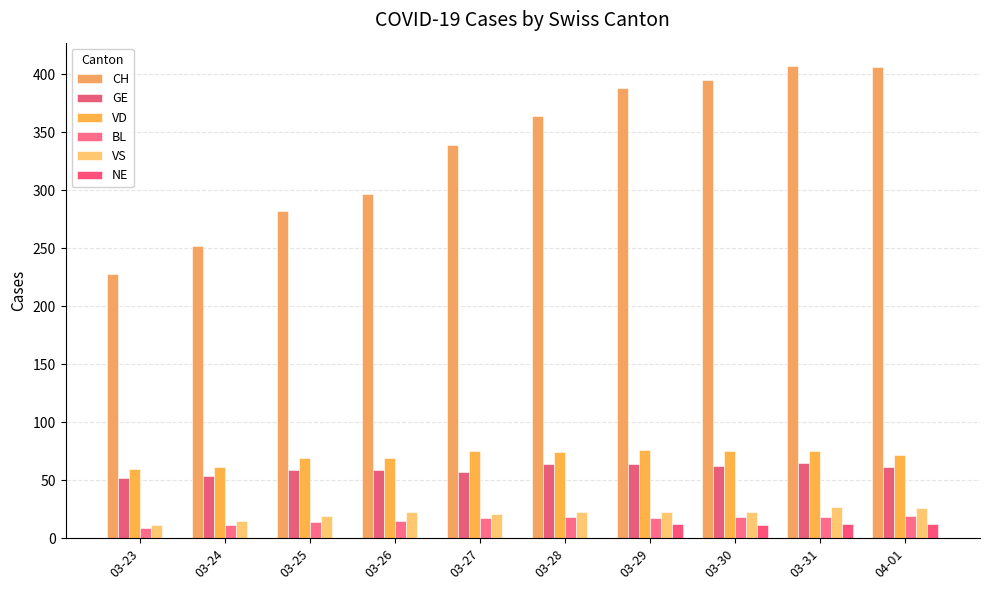

Reading left to right, extract all data points from this chart.

CH: 03-23=228	03-24=252	03-25=282	03-26=297	03-27=339	03-28=364	03-29=388	03-30=395	03-31=407	04-01=406
GE: 03-23=52	03-24=54	03-25=59	03-26=59	03-27=57	03-28=64	03-29=64	03-30=62	03-31=65	04-01=61
VD: 03-23=60	03-24=61	03-25=69	03-26=69	03-27=75	03-28=74	03-29=76	03-30=75	03-31=75	04-01=72
BL: 03-23=9	03-24=11	03-25=14	03-26=15	03-27=17	03-28=18	03-29=17	03-30=18	03-31=18	04-01=19
VS: 03-23=11	03-24=15	03-25=19	03-26=23	03-27=21	03-28=23	03-29=23	03-30=23	03-31=27	04-01=26
NE: 03-23=0	03-24=0	03-25=0	03-26=0	03-27=0	03-28=0	03-29=12	03-30=11	03-31=12	04-01=12